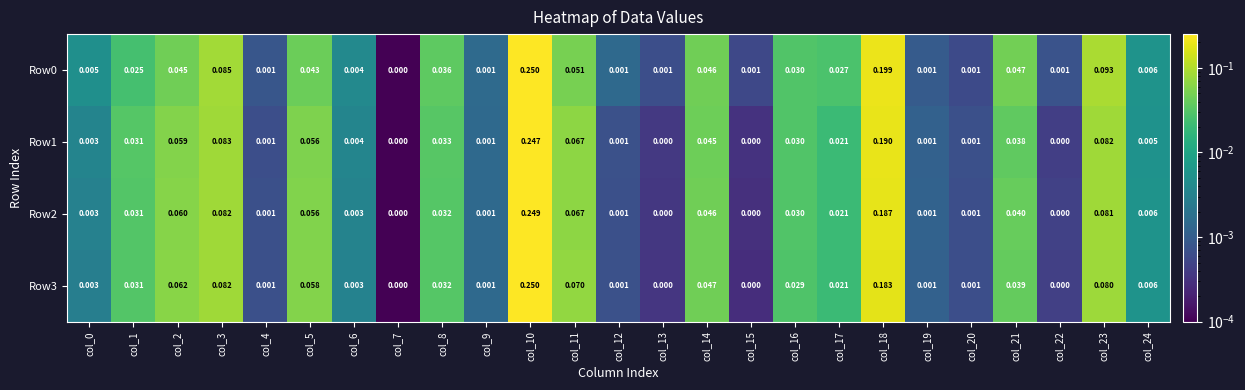

At how many categories does at least one series exceed 0?

25